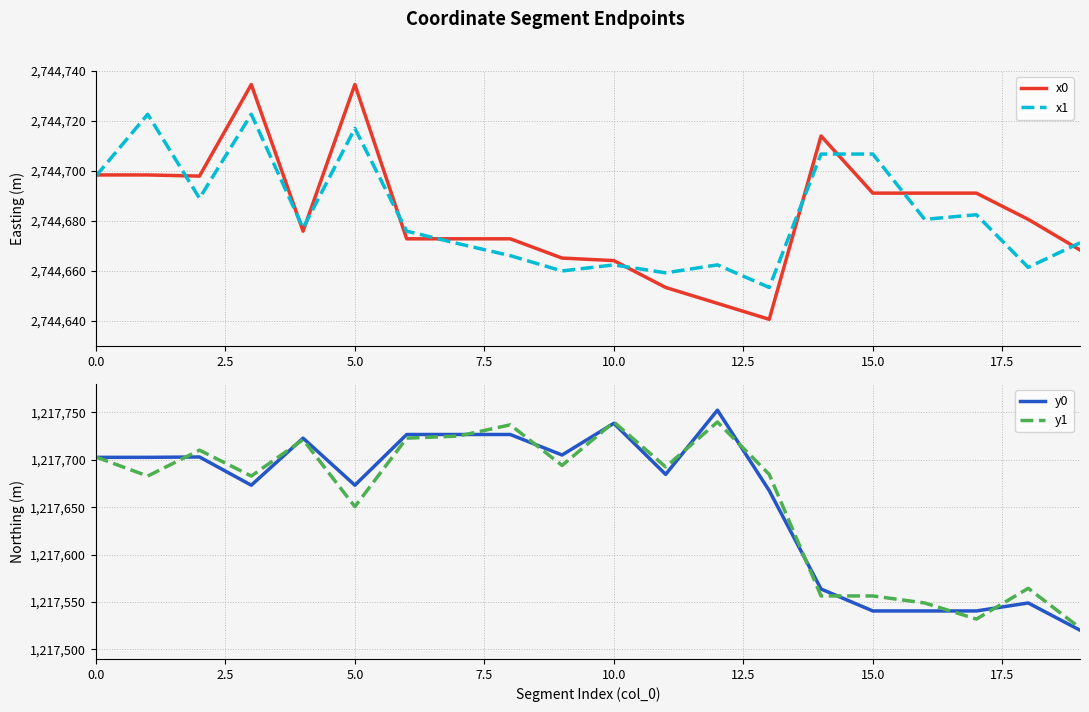

How many interior local valleys does the y0 series have?

4